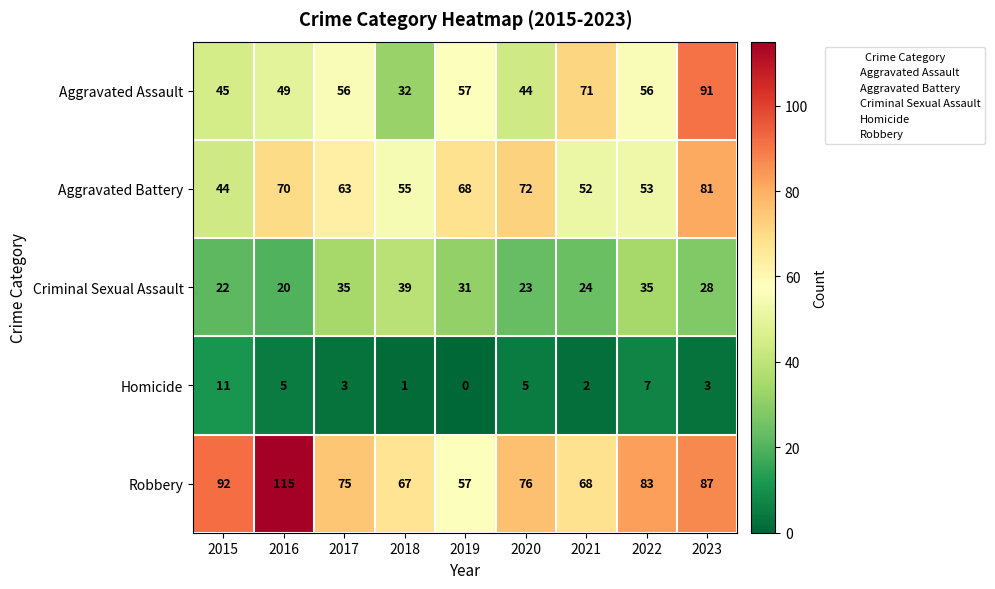

Which series has the widest spread of values?

Aggravated Assault